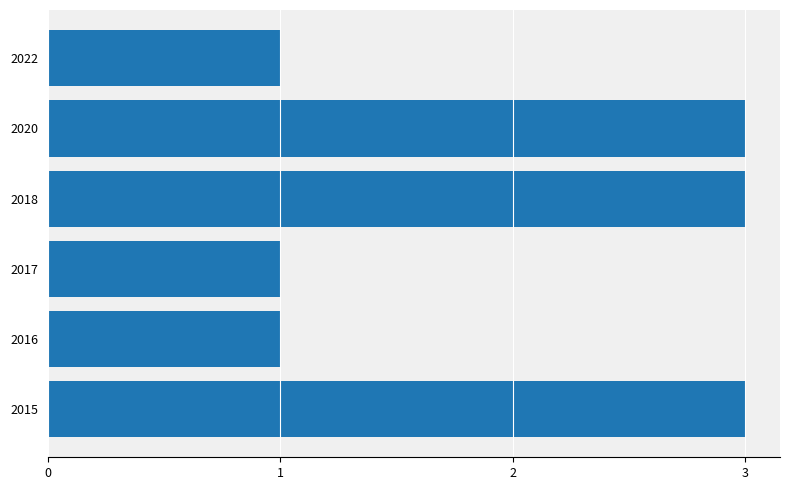

How many bars are there in total?

6